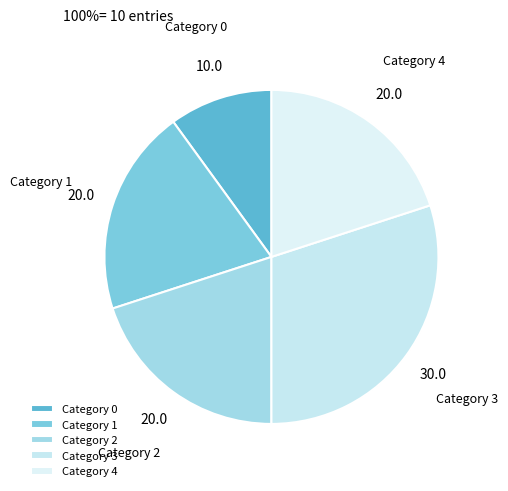

Which category has the smallest portion of the pie?

Category 0